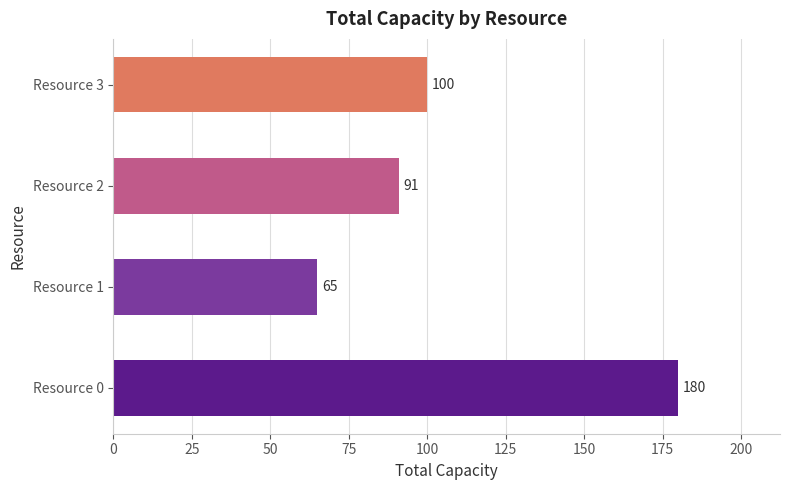

List the labels in order of value, smallest first.

Resource 1, Resource 2, Resource 3, Resource 0